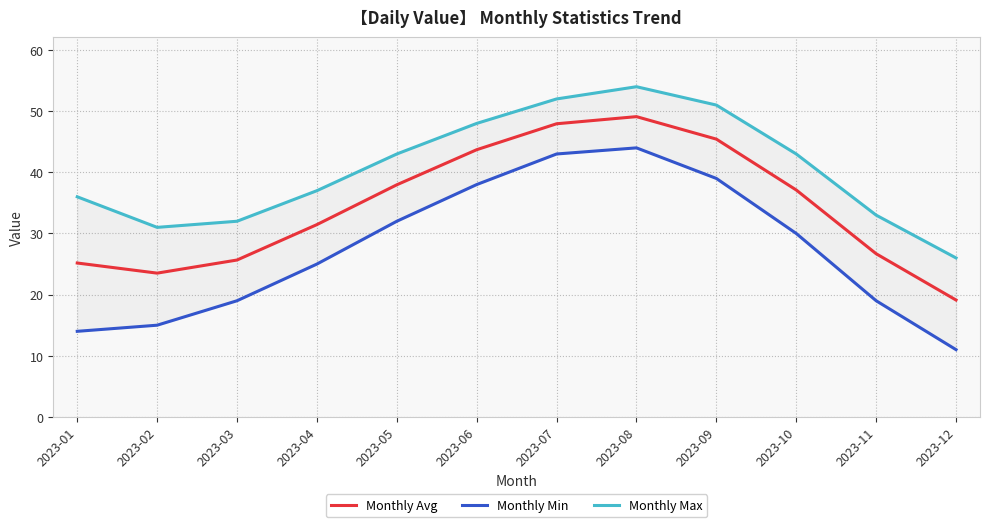

Reading left to right, transcribe all the data shown in this chart.

Monthly Avg: 25.2	23.5	25.7	31.5	38.0	43.7	47.9	49.1	45.4	37.1	26.7	19.1
Monthly Min: 14.0	15.0	19.0	25.0	32.0	38.0	43.0	44.0	39.0	30.0	19.0	11.0
Monthly Max: 36.0	31.0	32.0	37.0	43.0	48.0	52.0	54.0	51.0	43.0	33.0	26.0